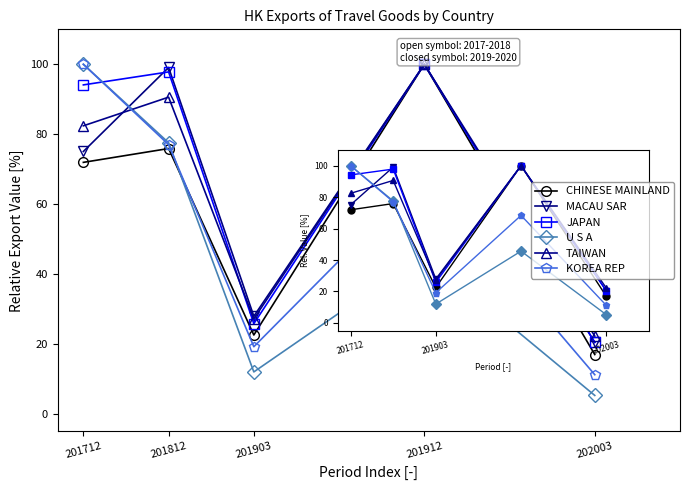

How many categories are shown in the chart?

5